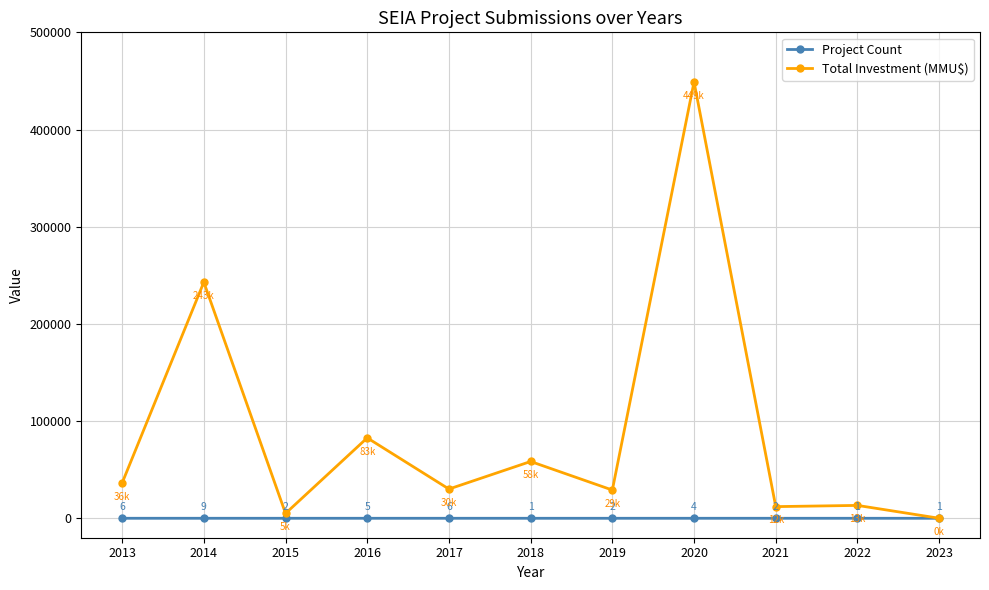

True or false: Total Investment (MMU$) has more than 1 interior local peaks.

True